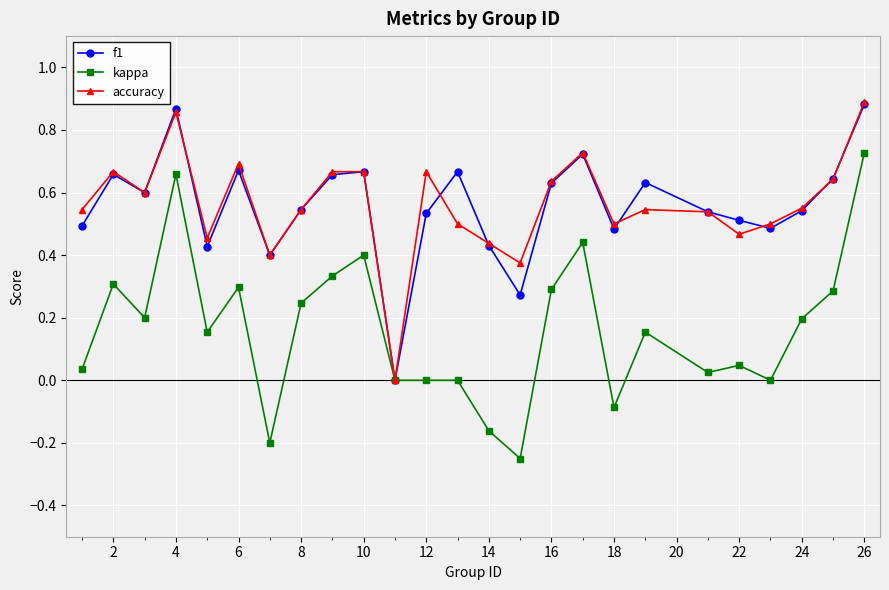

Which series has the widest spread of values?

kappa